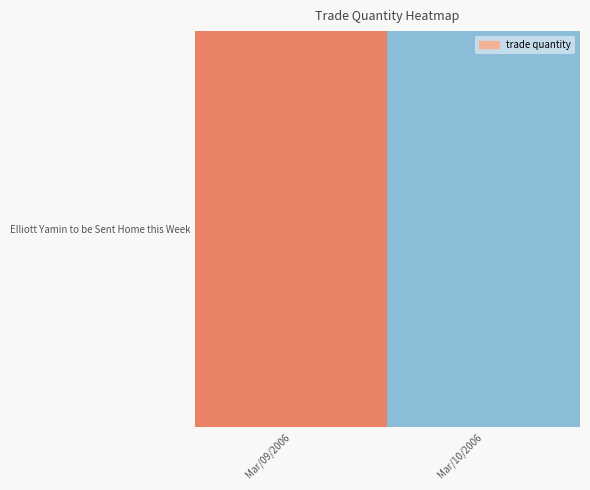

Approximately how many times larger is the value at Mar/09/2006 compared to Mar/10/2006?

10.0